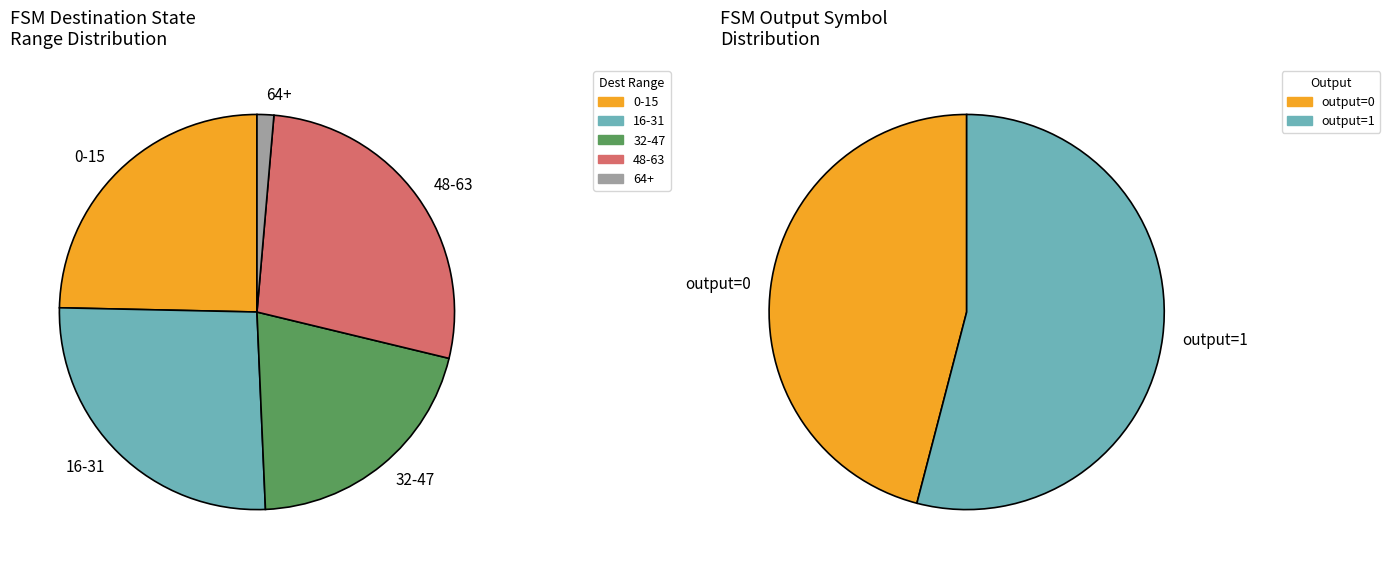

What is the smallest slice in the pie chart?

1